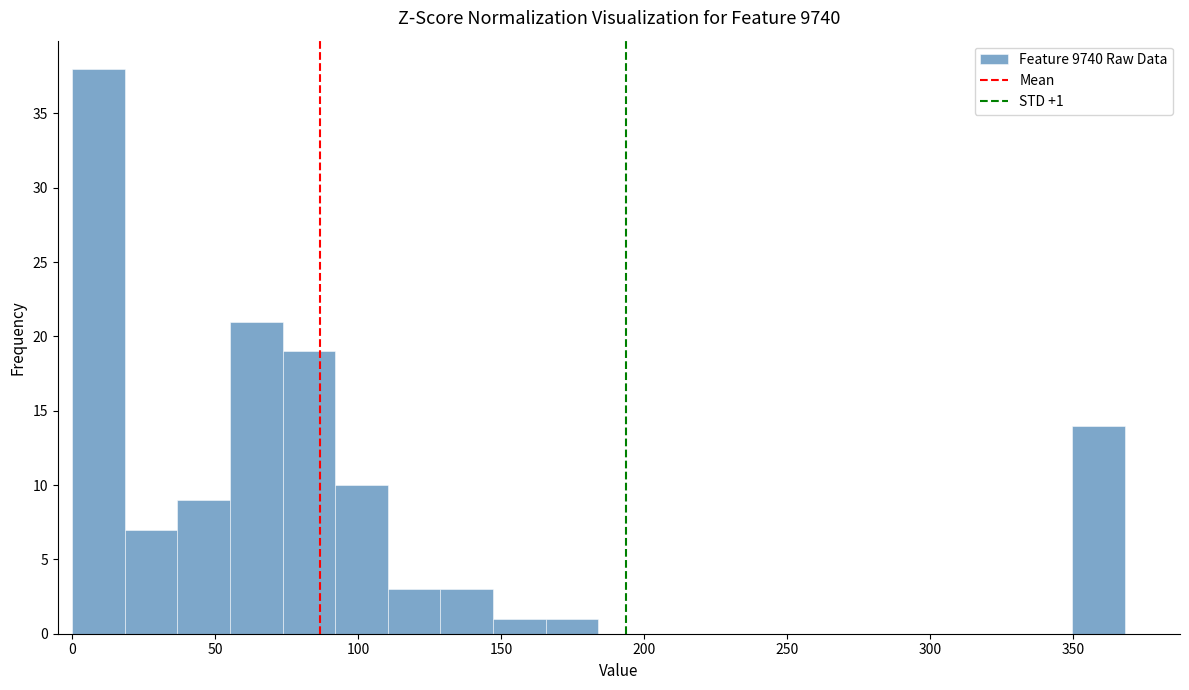

Around what value on the x-axis is the tallest bar? Give the approximate position of its centre, as read against the axis.

10